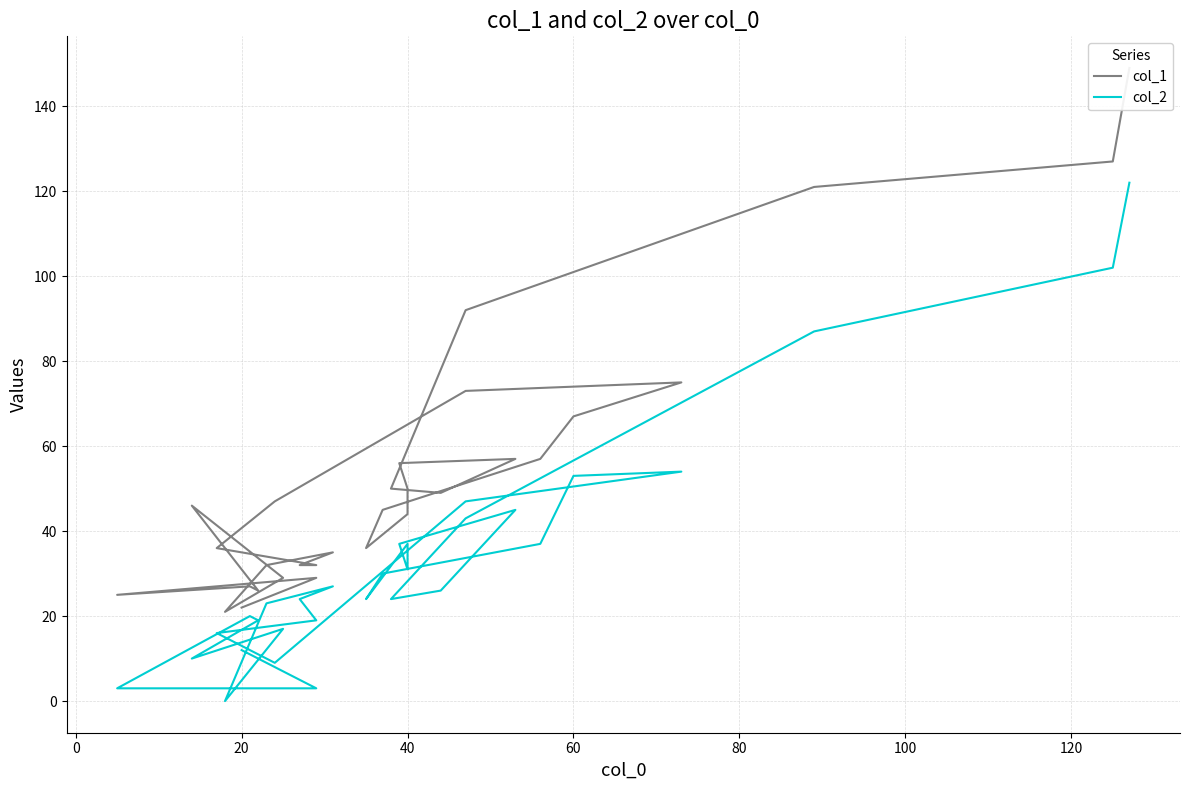

What is the label of the 27th point from the right?

40